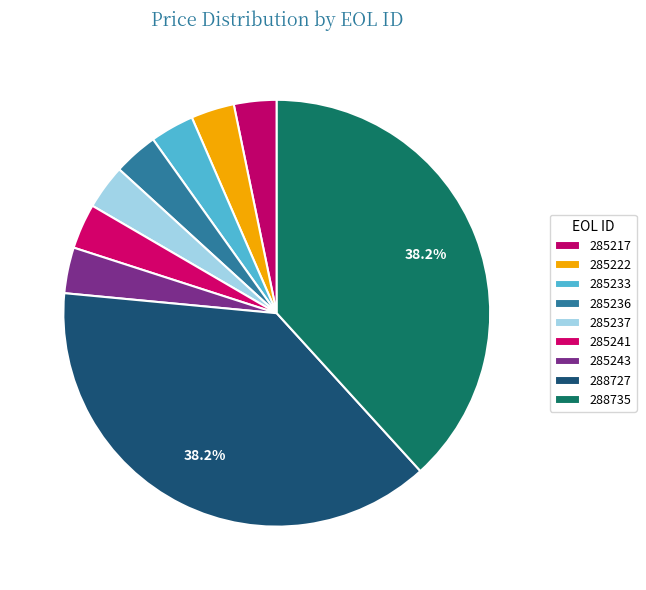

What is the largest slice in the pie chart?

288727